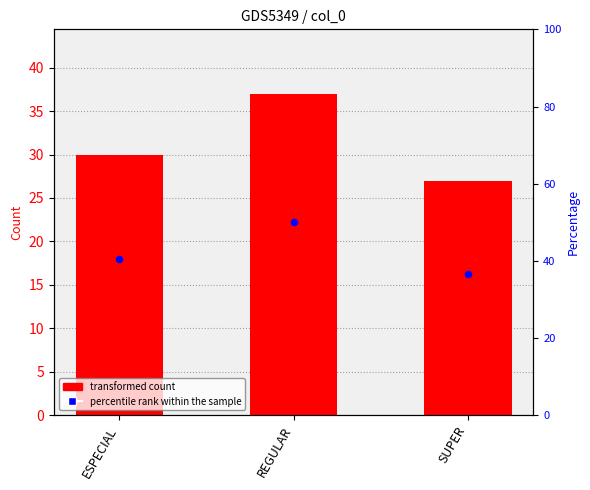

Which series has the widest spread of Y values?

percentile rank within the sample